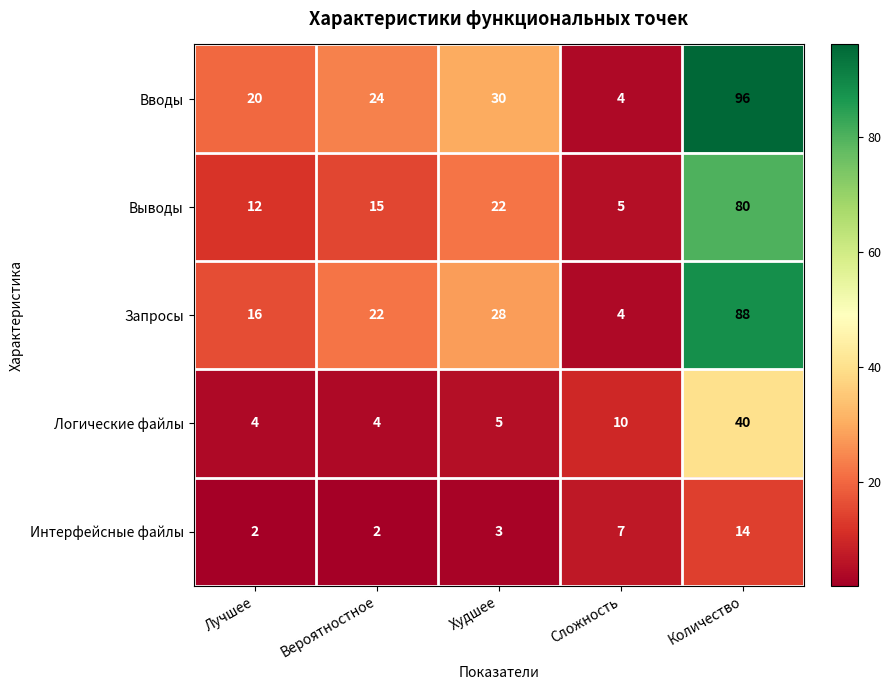

How many data points in Вводы are less than 24?

2